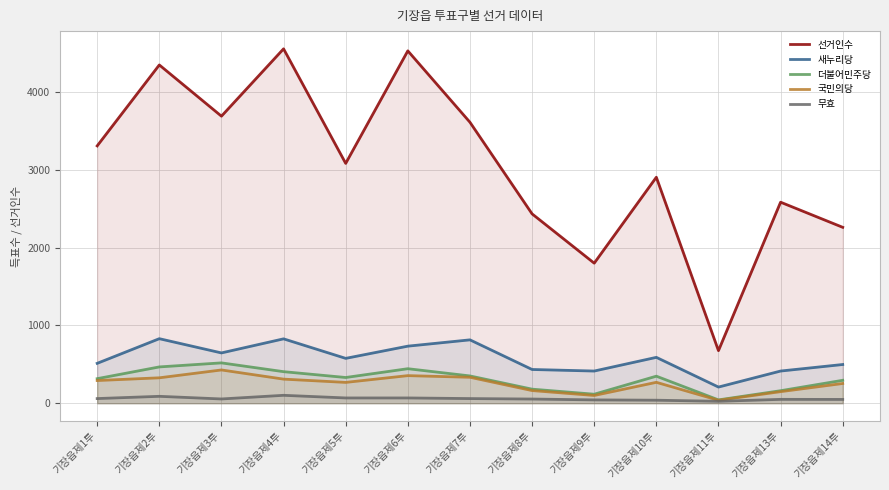

Is the value of 국민의당 at 기장읍제5투 greater than the value of 선거인수 at 기장읍제2투?

No